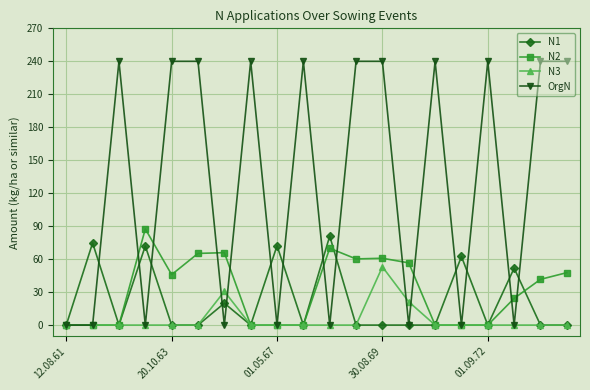

True or false: N1 has more than 2 interior local peaks.

True